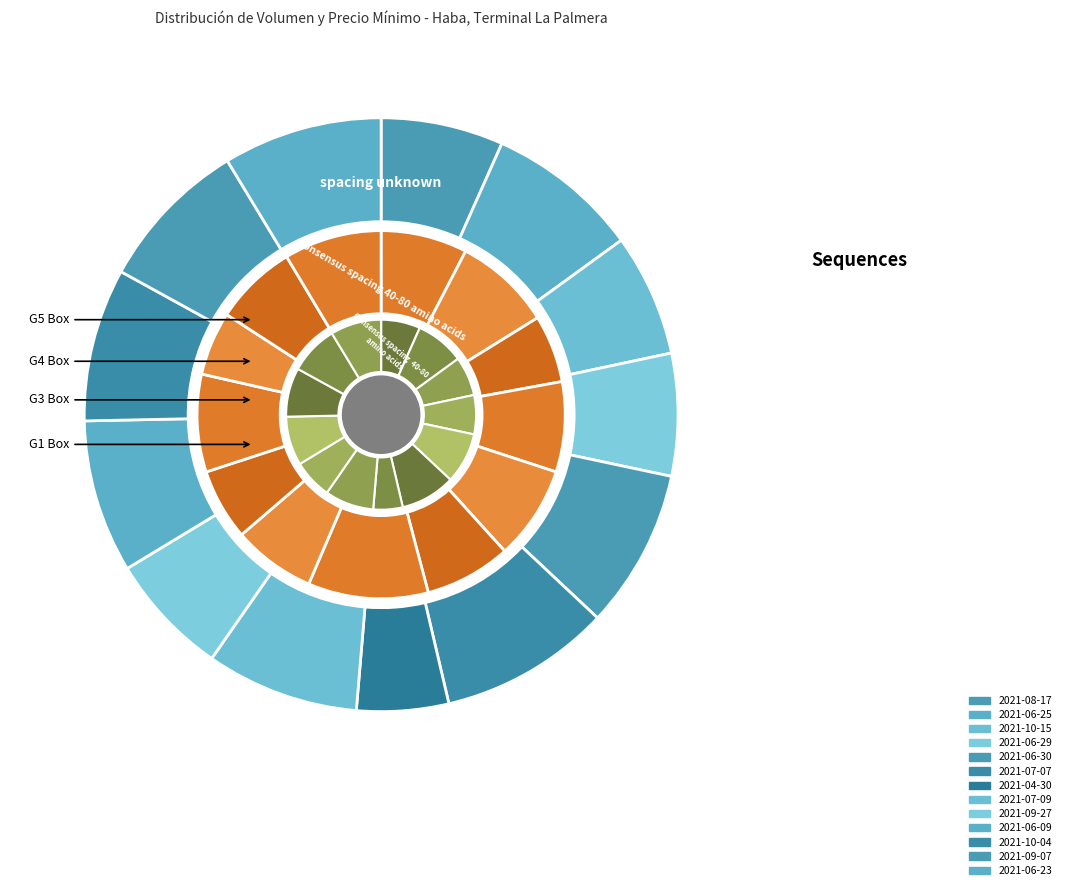

What is the total percentage of 2021-10-04 and 2021-06-25?

16.7%